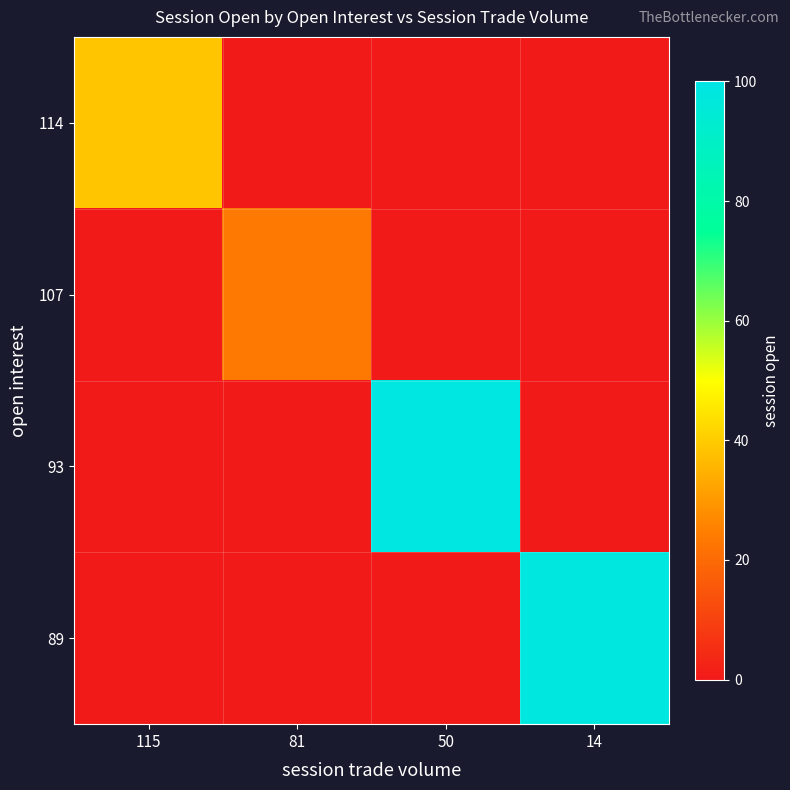

At 50, list the series in order from smallest to largest.

114, 107, 89, 93